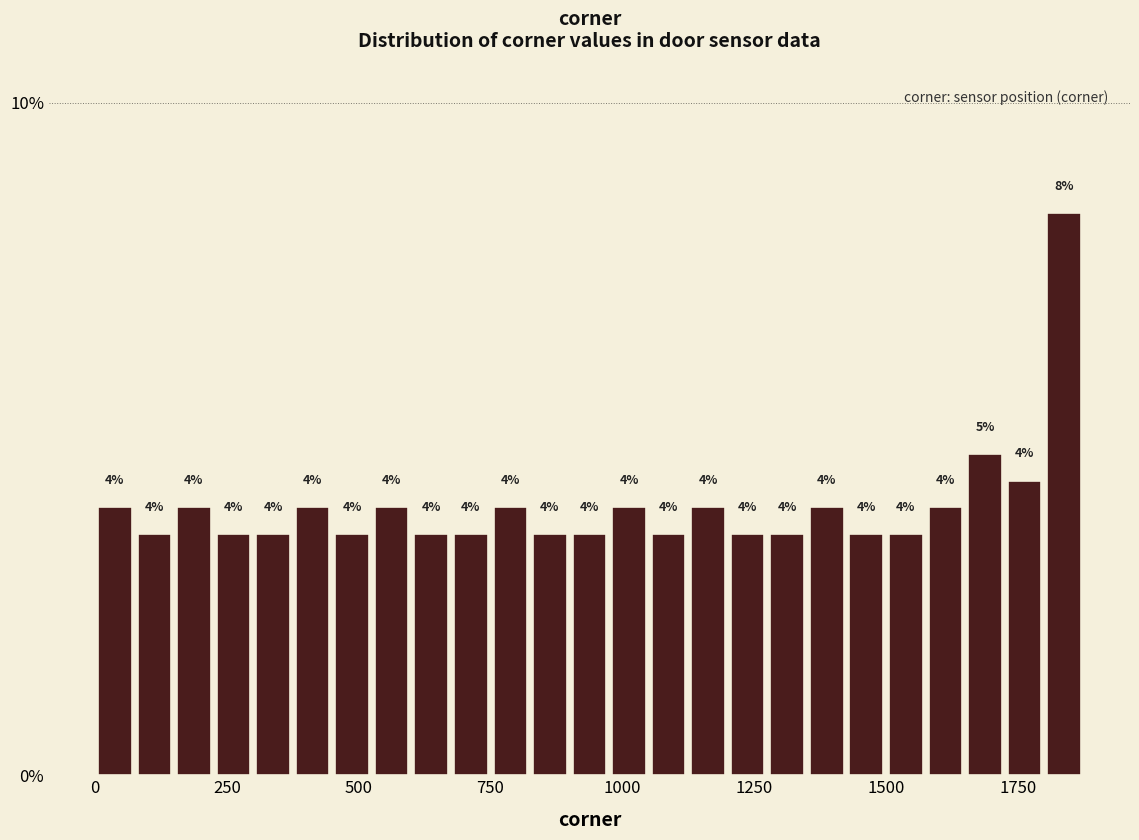

Read against the x-axis, roughly where is the centre of the tallest bar?

1850